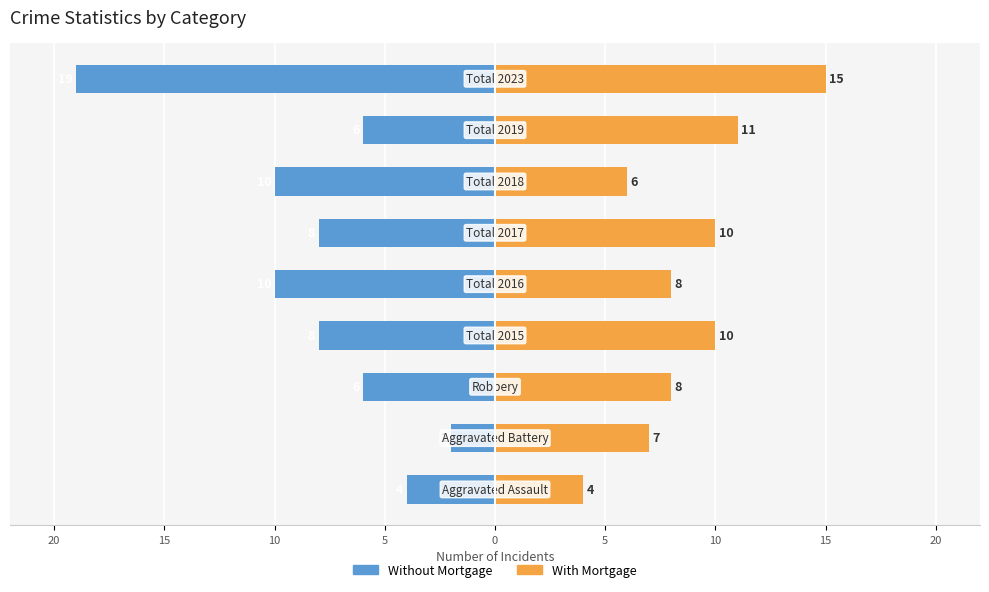

What are all the series names shown in the legend?

Without Mortgage, With Mortgage